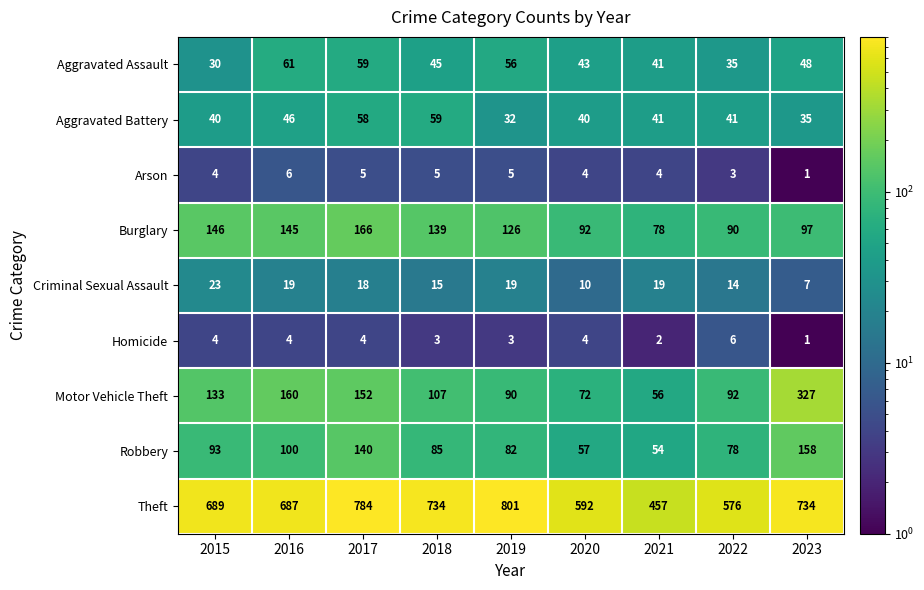

Which series changed the most between 2017 and 2023?

Motor Vehicle Theft